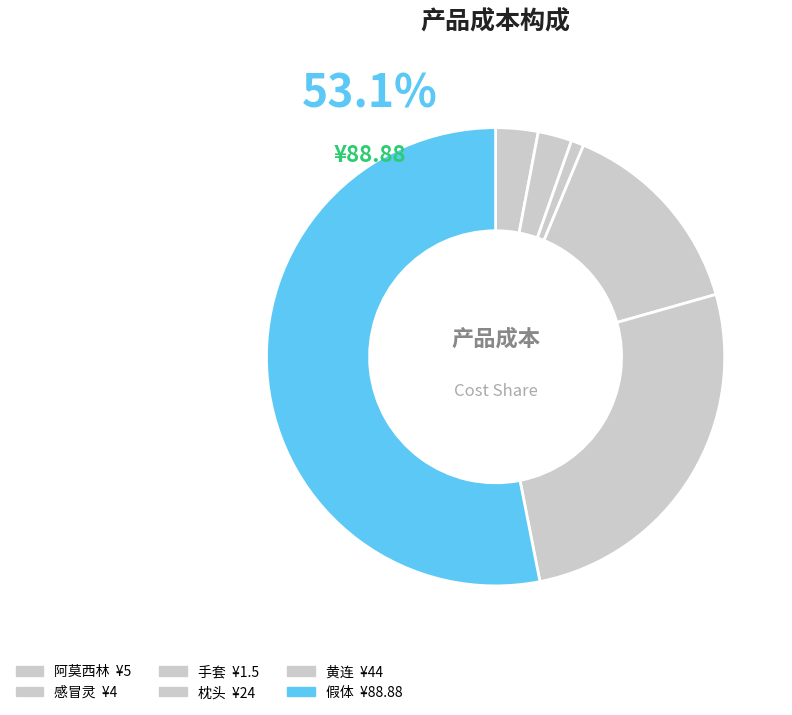

What is the change in value from 阿莫西林 to 感冒灵?

-1.0